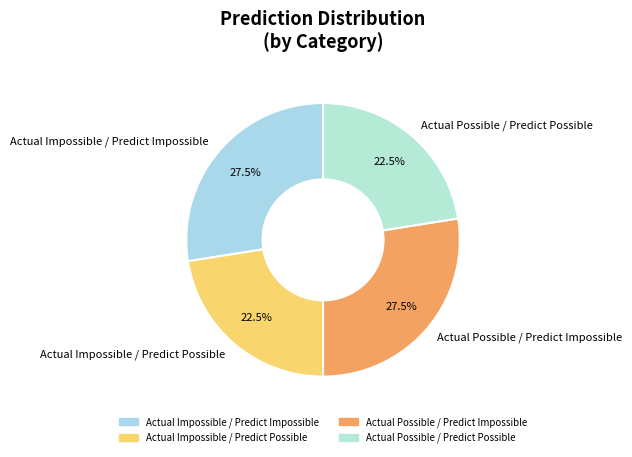

Is the sum of Actual Impossible / Predict Possible and Actual Possible / Predict Possible greater than half?

No